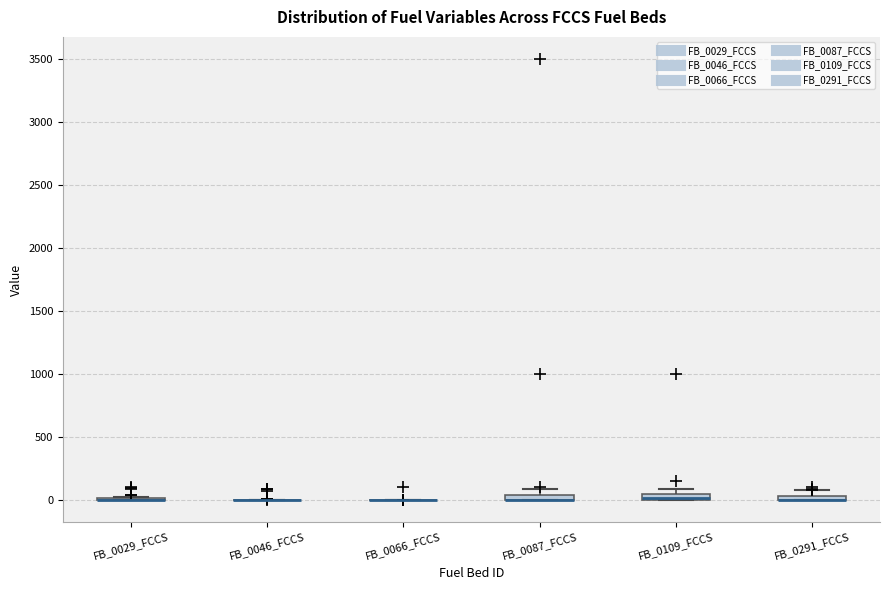

Where does the upper whisker of the box for FB_0087_FCCS end on the y-axis? The values are not printed on the chart, so give them approximately, as read against the axis.

100